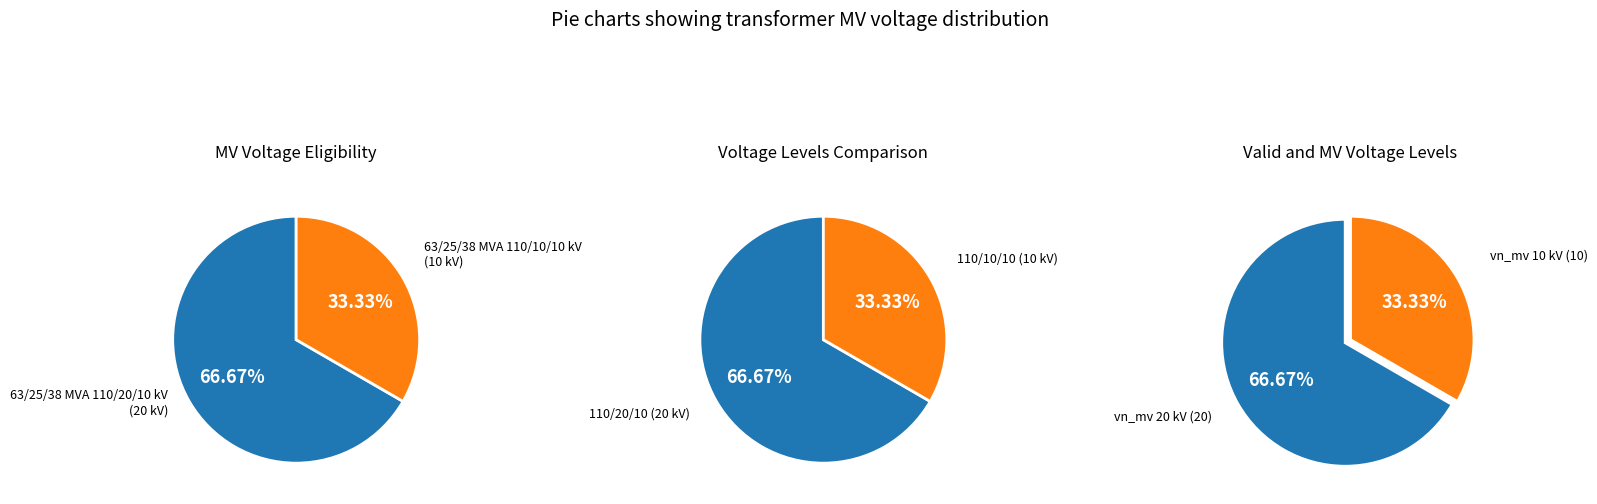

Which category accounts for the majority?

63/25/38 MVA 110/20/10 kV